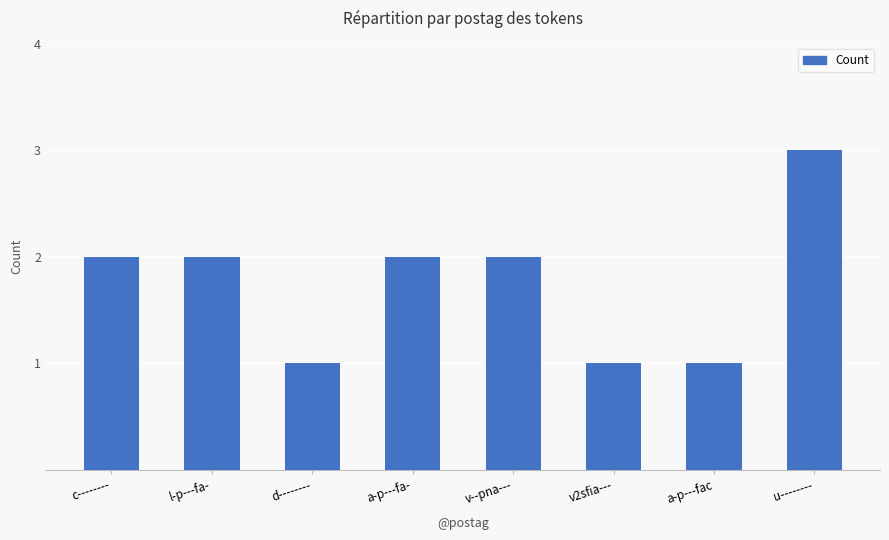

What is the label of the 8th bar from the left?

u--------